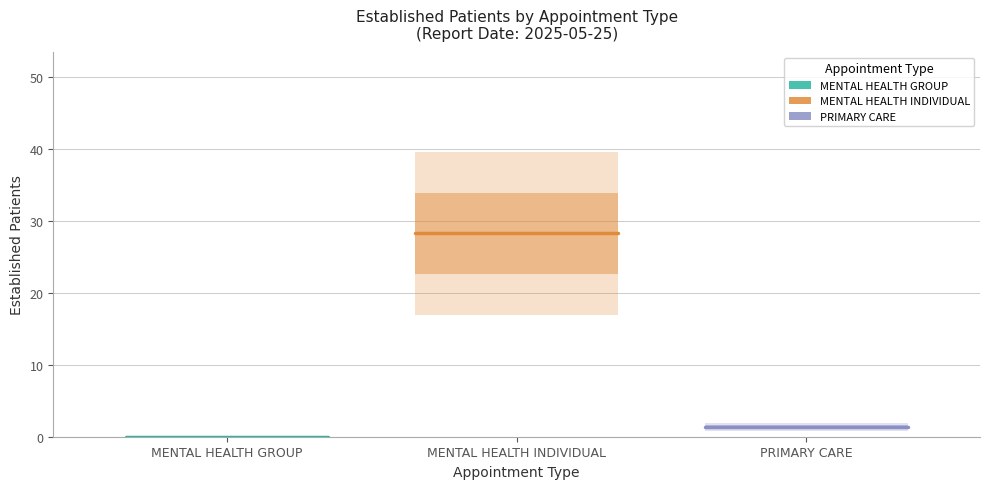

Rank the series at MENTAL HEALTH INDIVIDUAL from lowest to highest value.

MENTAL HEALTH GROUP, PRIMARY CARE, MENTAL HEALTH INDIVIDUAL